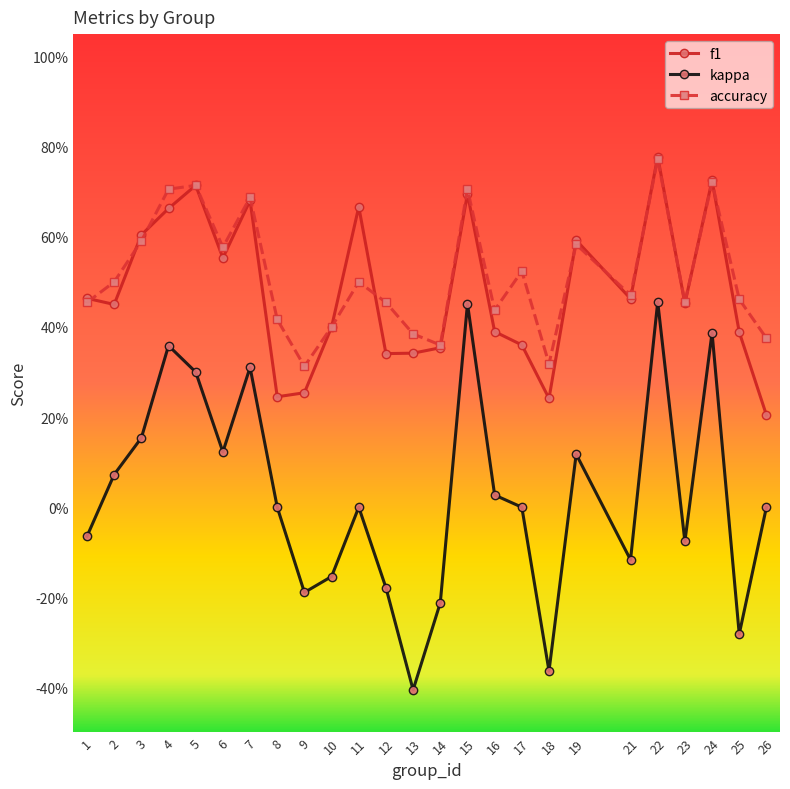

Where is the first local maximum for kappa?

4